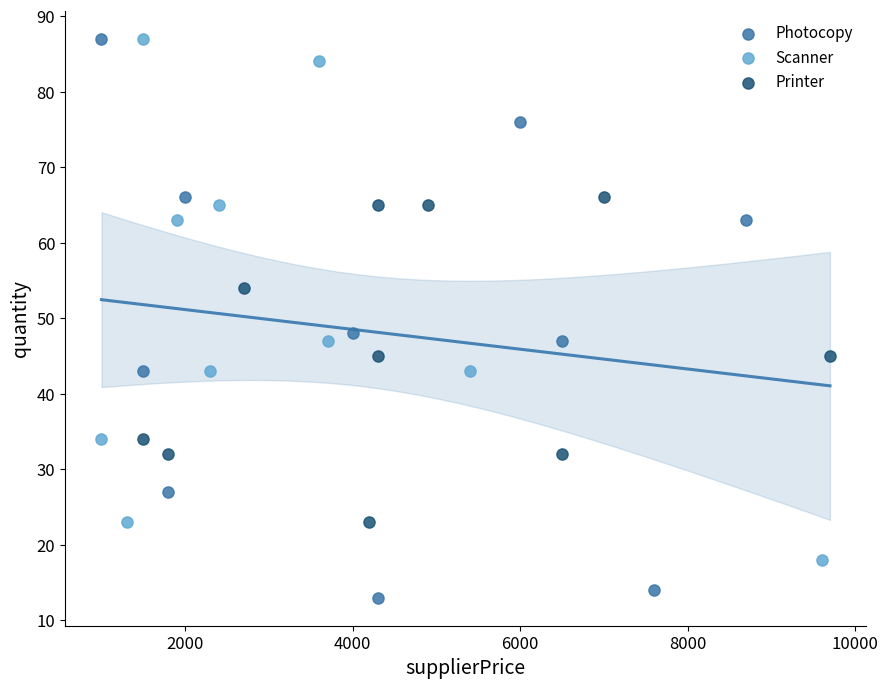

Which series contains the lowest Y value?

Photocopy